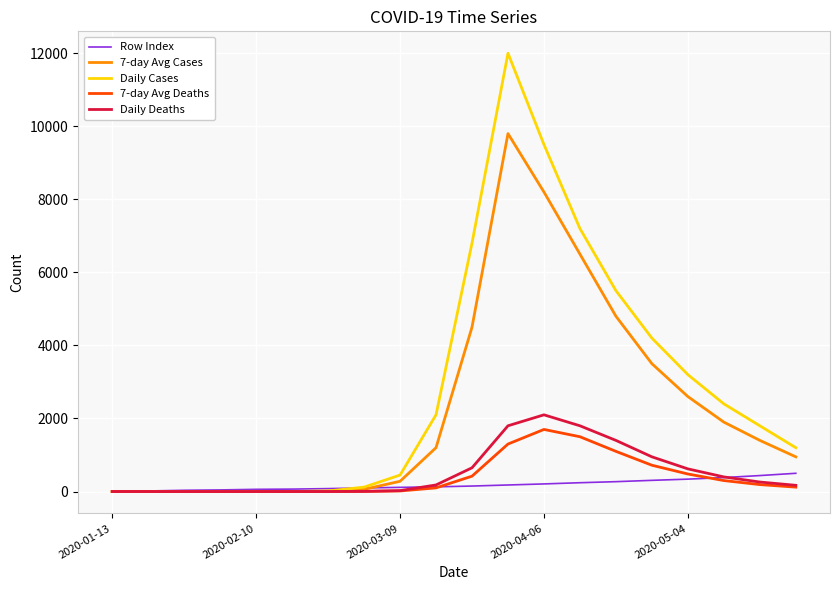

Which series has the largest range (max minus min)?

Daily Cases